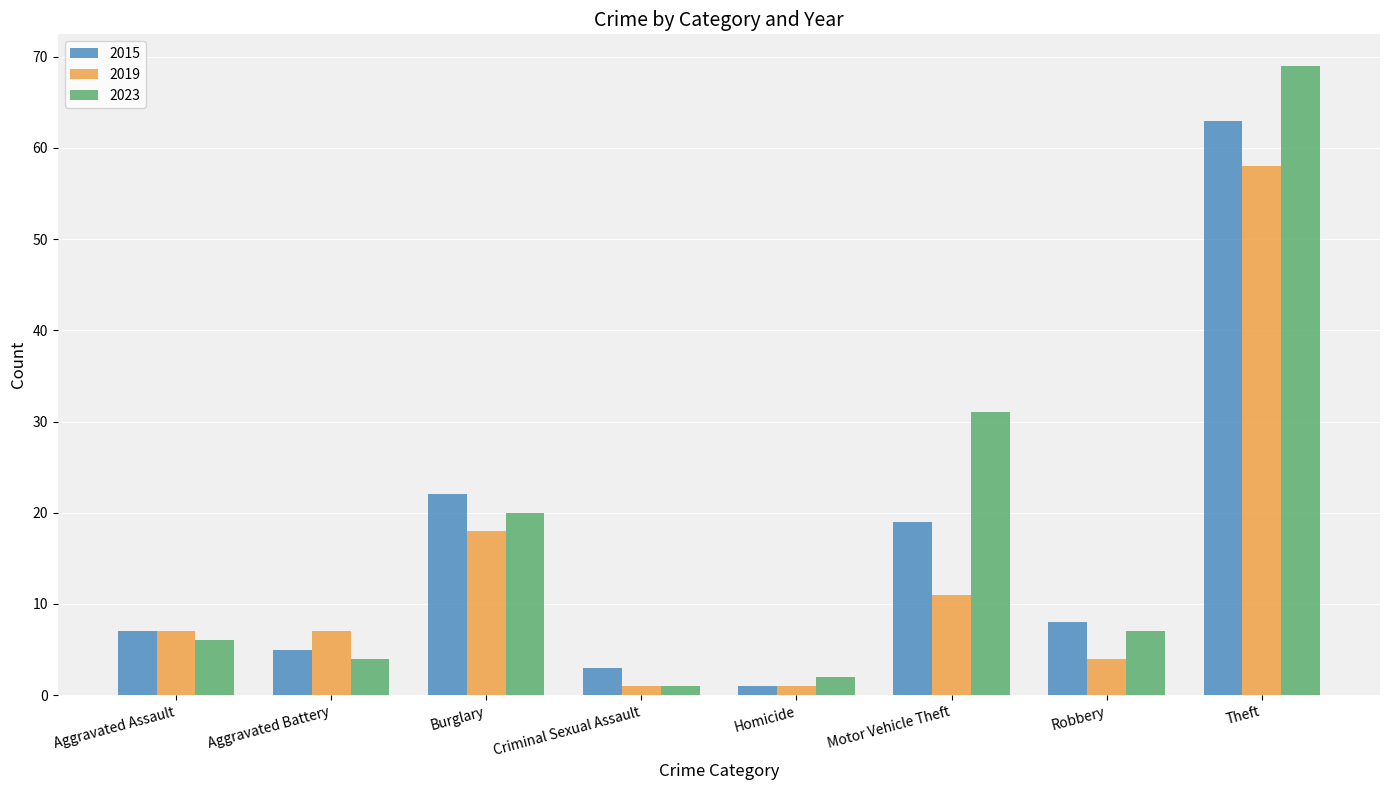

Which series has the largest total across all categories?

2023